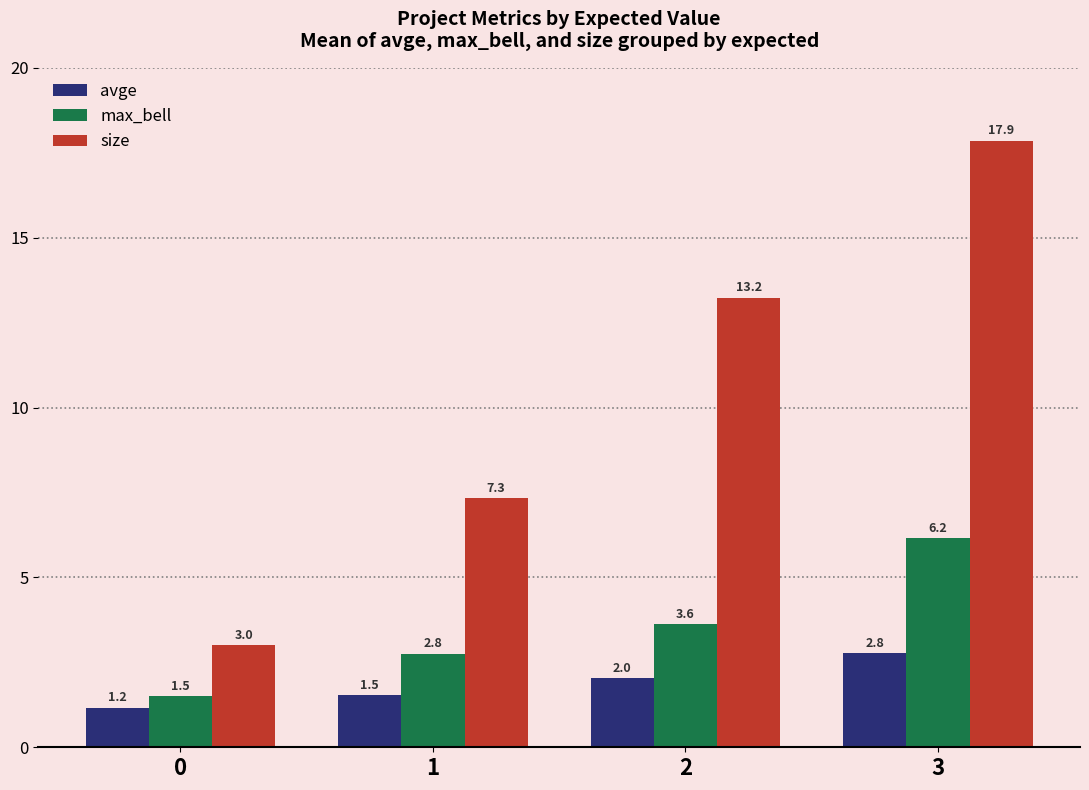

The size series shows 17.9 at 3. True or false?

True